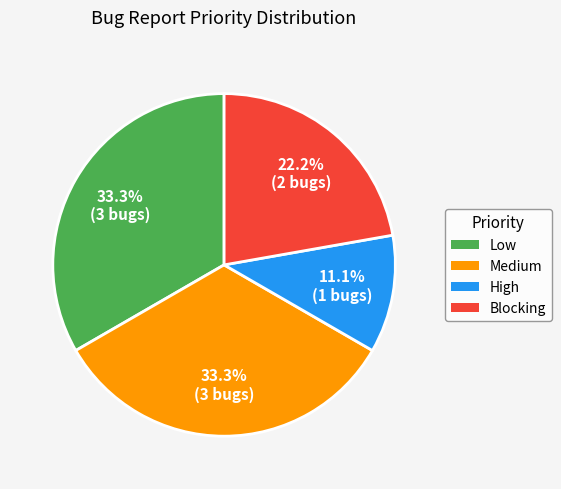

To the nearest percent, what is the combined percentage of Blocking and Medium?

56%